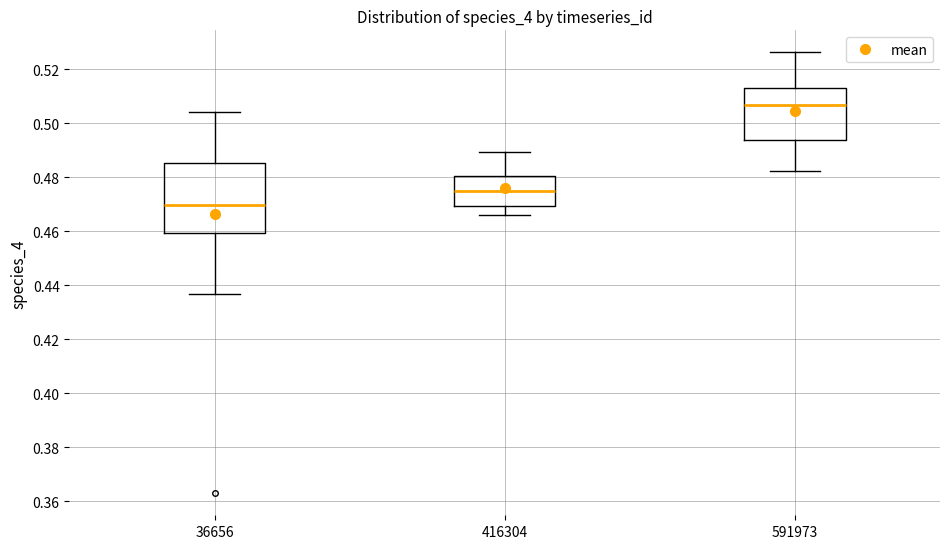

Reading left to right, transcribe this box plot: for each box, give where its median line is, the range the box spans, and where its two whiskers end, as read against the y-axis. The values are not printed on the chart, so give them approximately, as read against the axis.

36656: median 0.470, box 0.460 to 0.486, whiskers 0.436 to 0.504
416304: median 0.474, box 0.470 to 0.480, whiskers 0.466 to 0.490
591973: median 0.506, box 0.494 to 0.512, whiskers 0.482 to 0.526